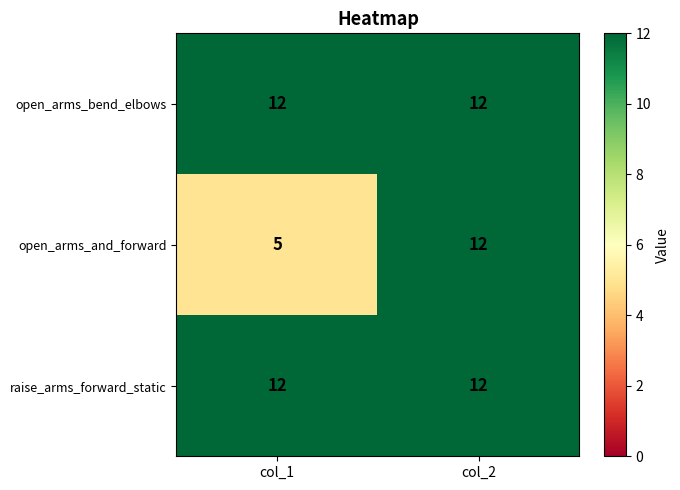

What is the sum of the open_arms_bend_elbows values at col_1 and col_2?

24